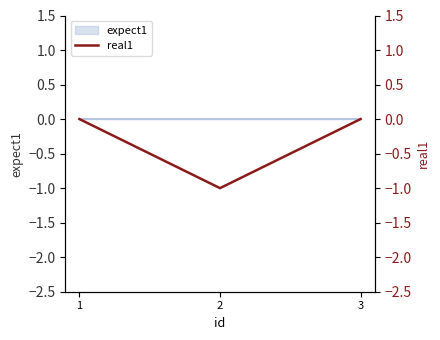

Which has a higher value, 2 or 3?

3